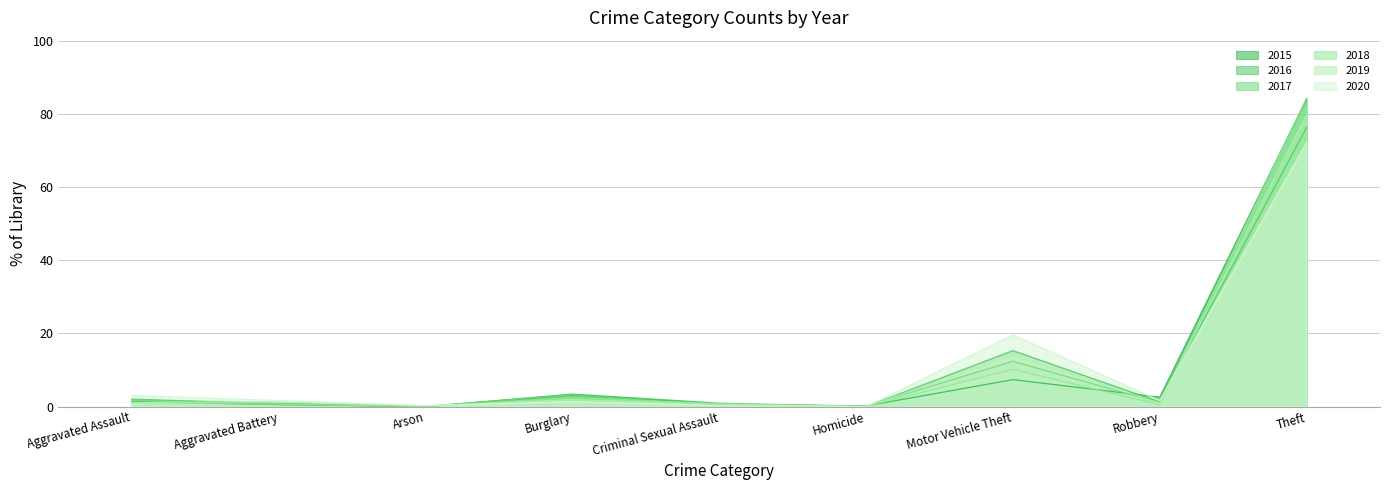

At which category does 2015 reach its first local peak?

Burglary